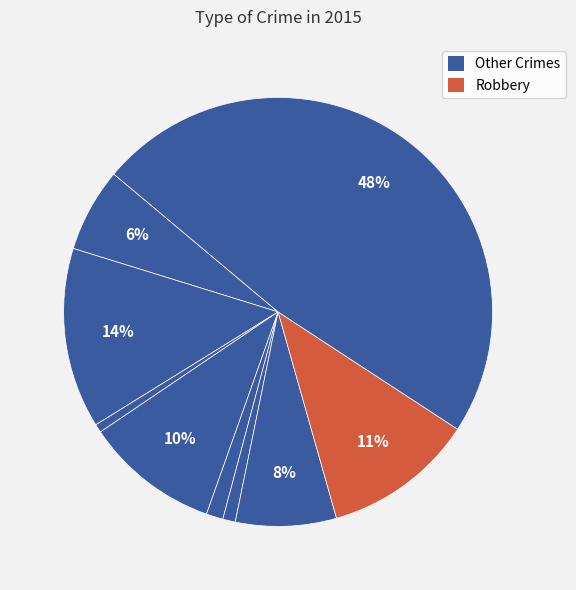

To the nearest percent, what is the difference between the largest and smallest slice percentages?

47%